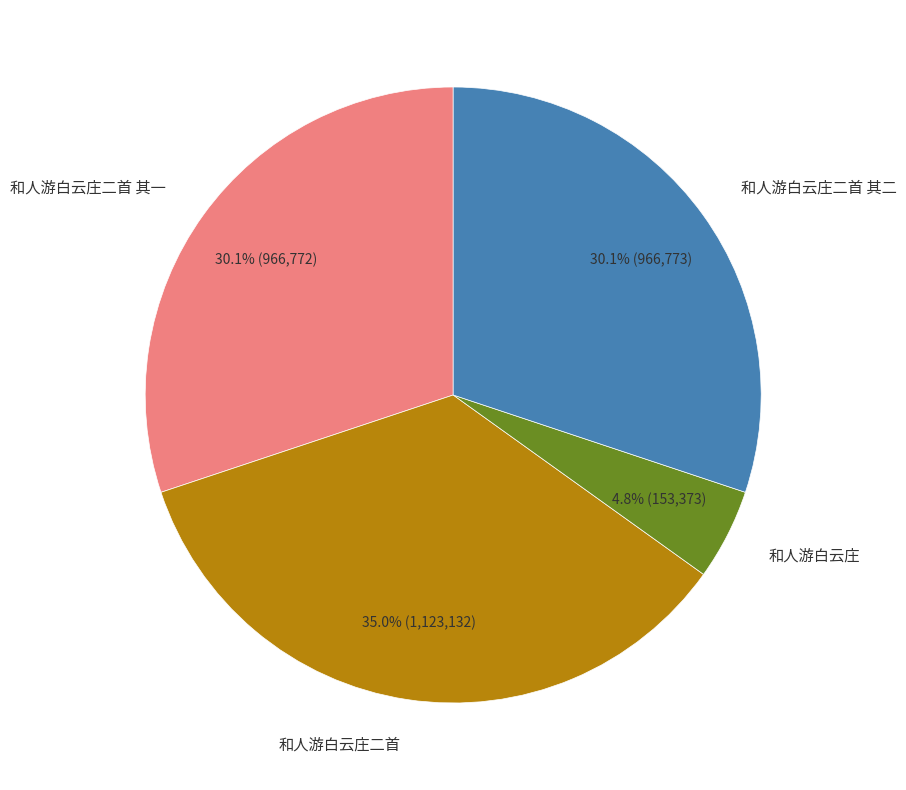

Does any single category account for the majority?

No